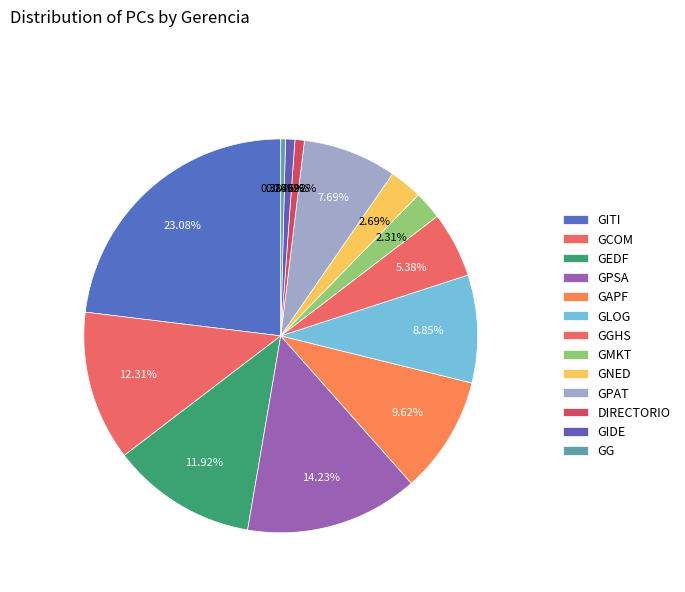

The GIDE slice represents 11% of the pie. True or false?

False